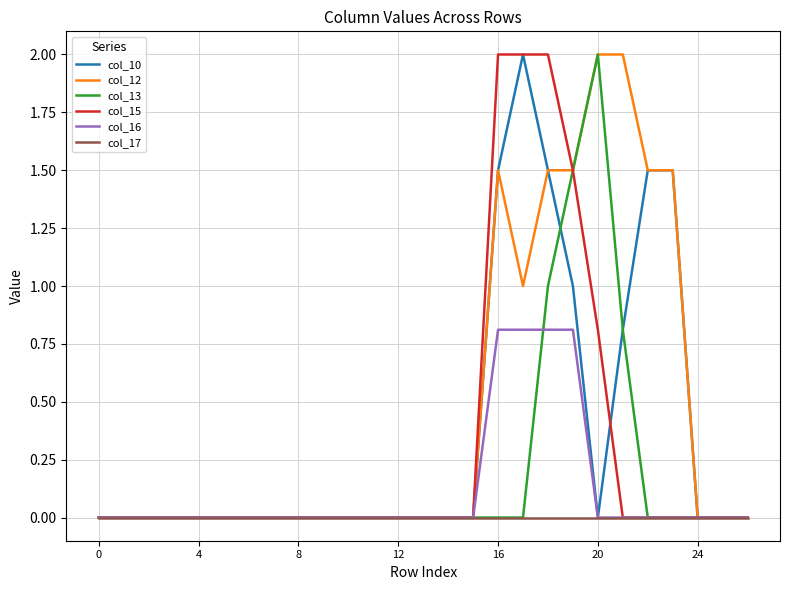

What is the maximum value shown in the chart?

2.0